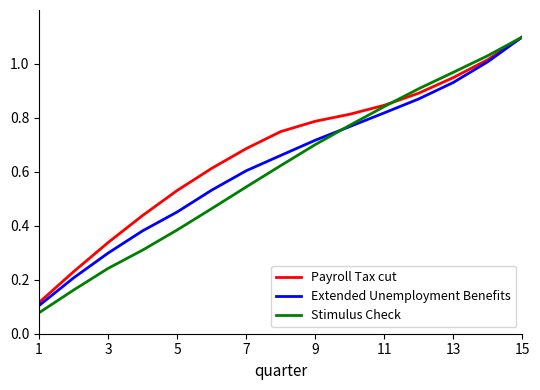

True or false: Extended Unemployment Benefits and Stimulus Check cross at least once.

True